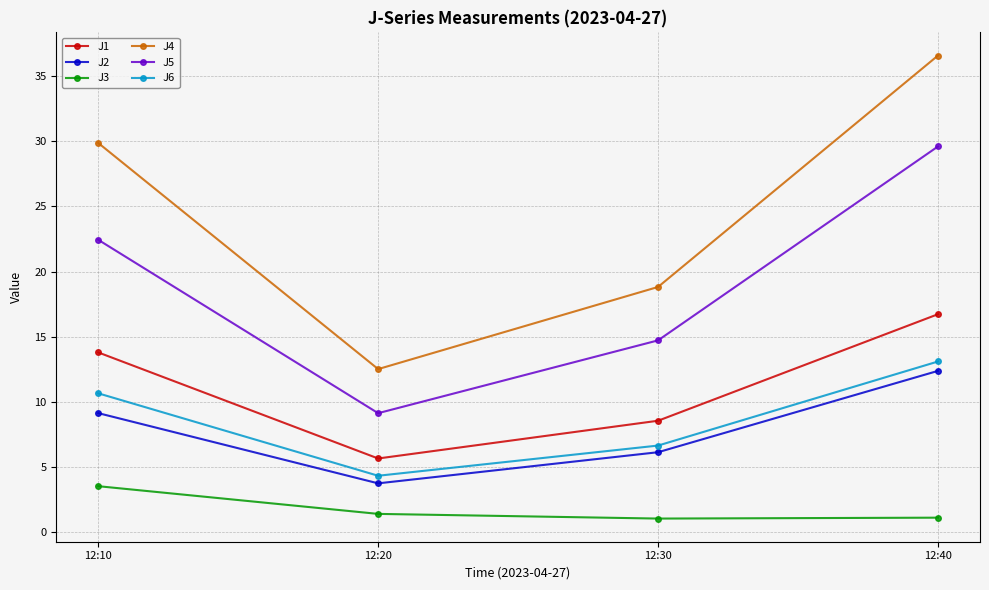

What is the total value across all series at 12:20?

36.8